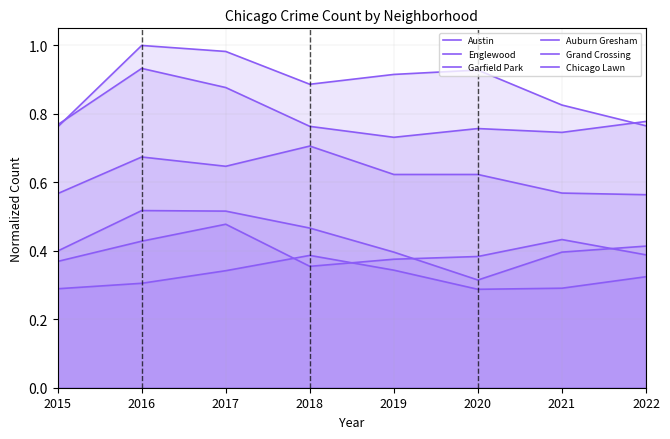

Where is the first local maximum for Auburn Gresham?

2016